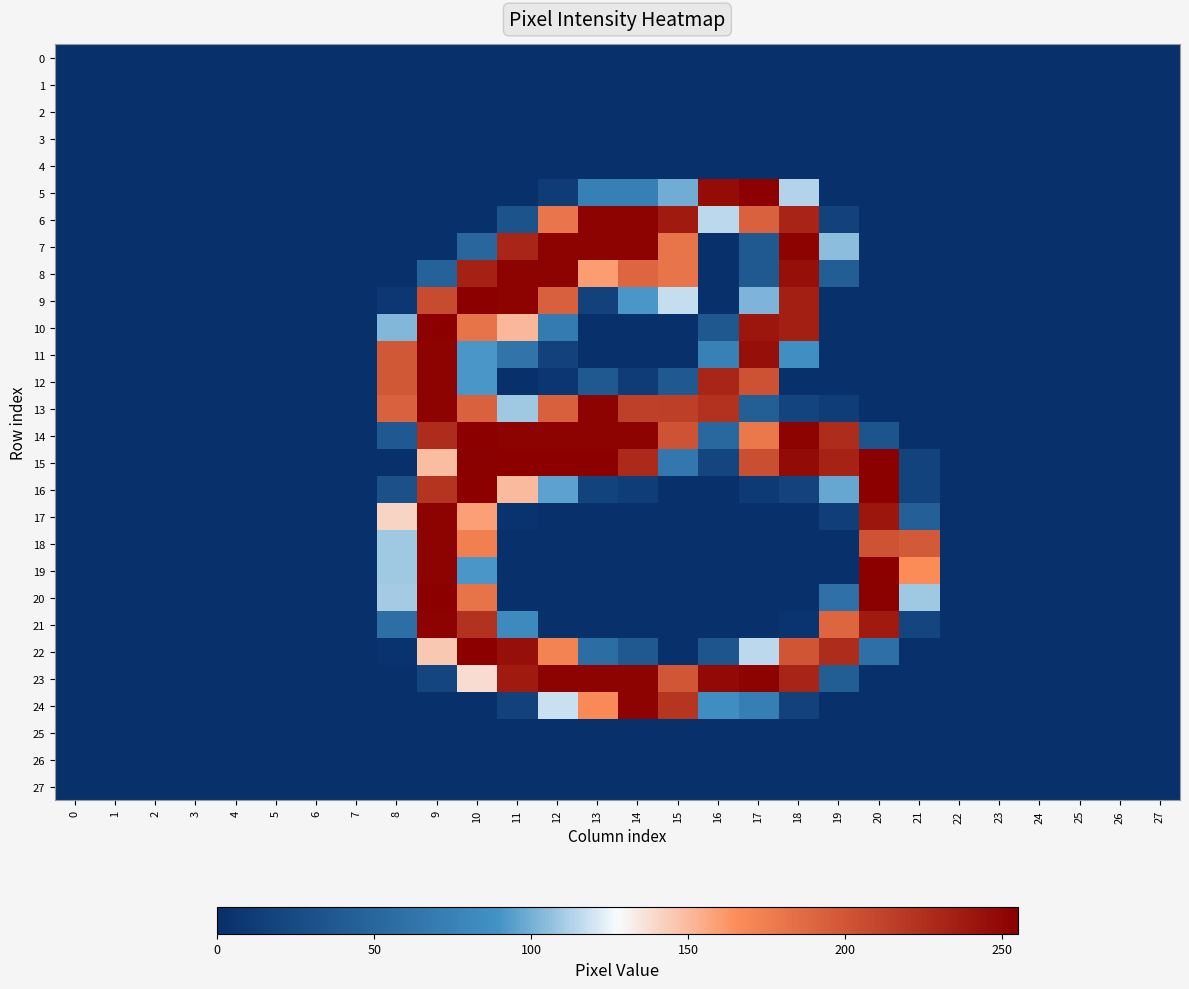

What is the spread (max minus min) of values at 15?

238